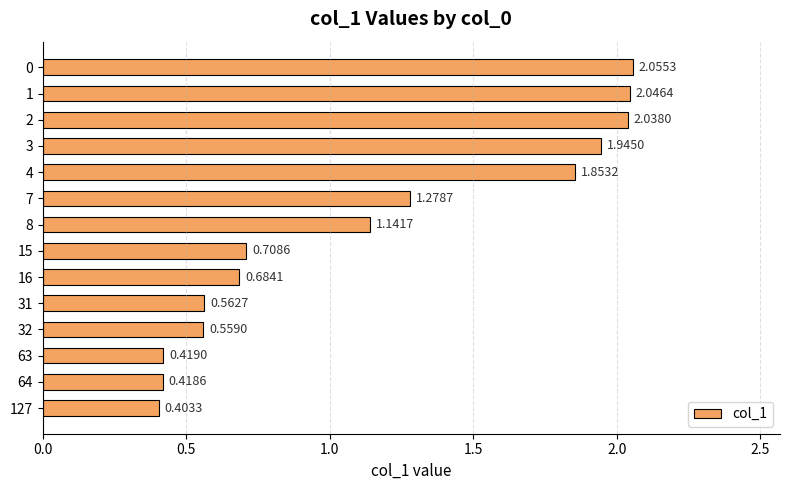

List the labels in order of value, smallest first.

127, 64, 63, 32, 31, 16, 15, 8, 7, 4, 3, 2, 1, 0